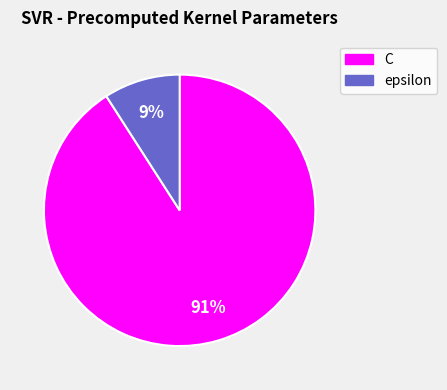

How many slices are in this pie chart?

2